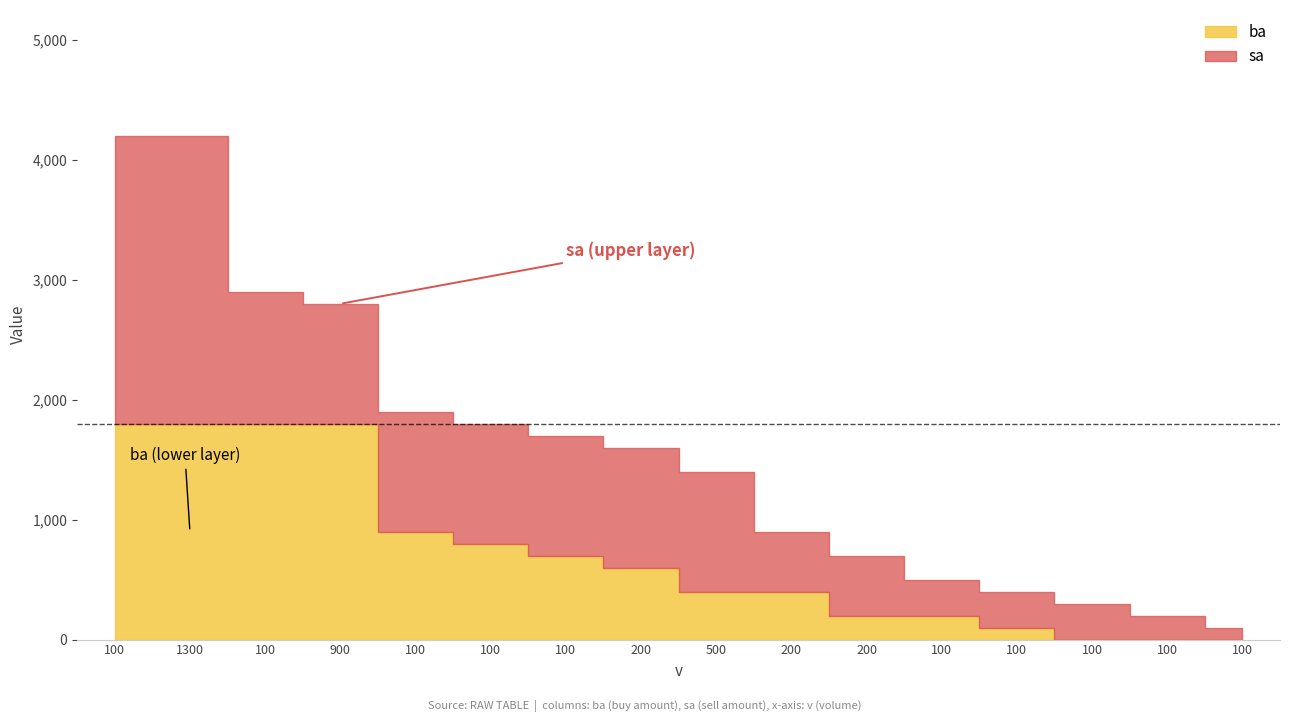

Which series changed the most between 100 and 100?

ba